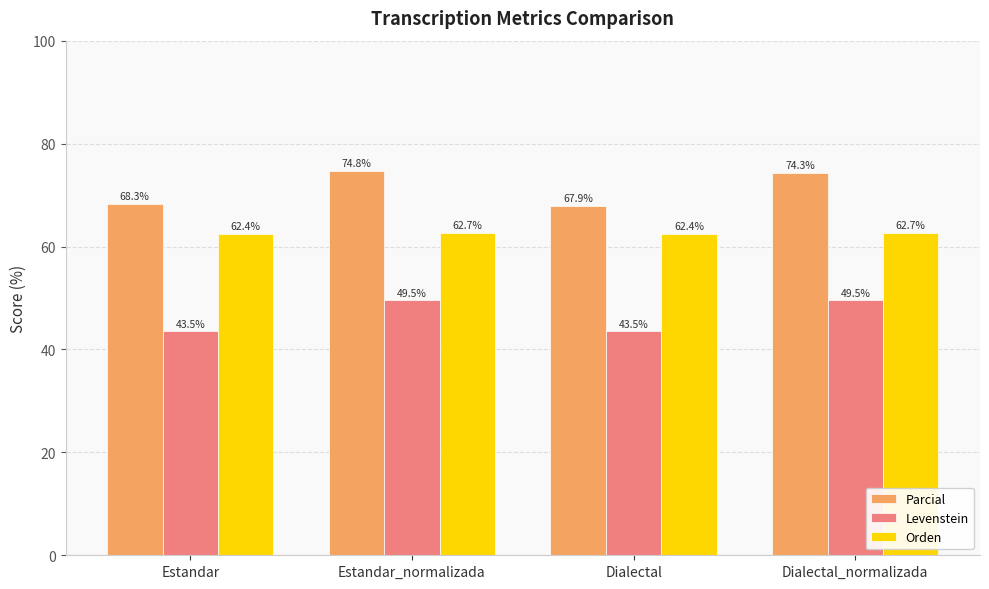

What is the difference between the second highest and second lowest values in the Levenstein series?

6.0